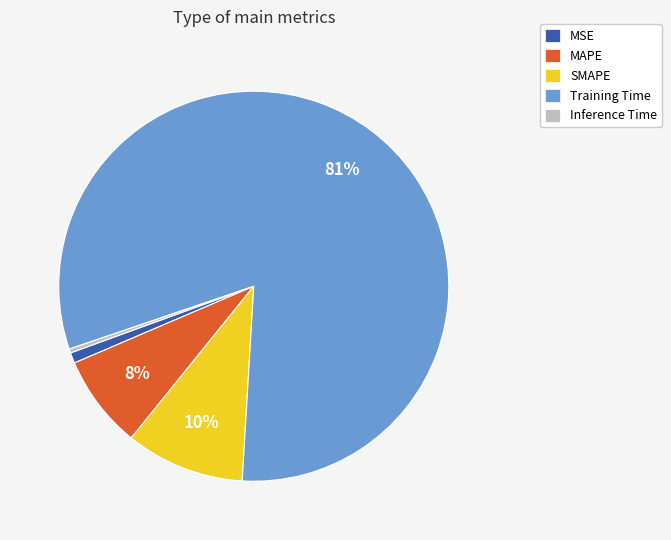

How many slices are in this pie chart?

5